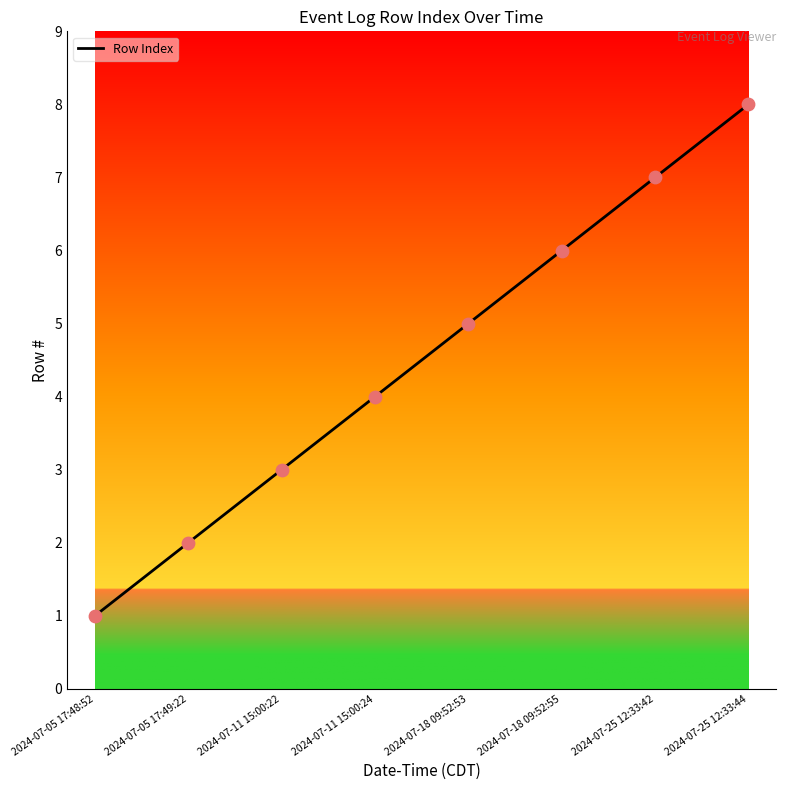

What is the change in value from 2024-07-11 15:00:22 to 2024-07-25 12:33:42?

+4